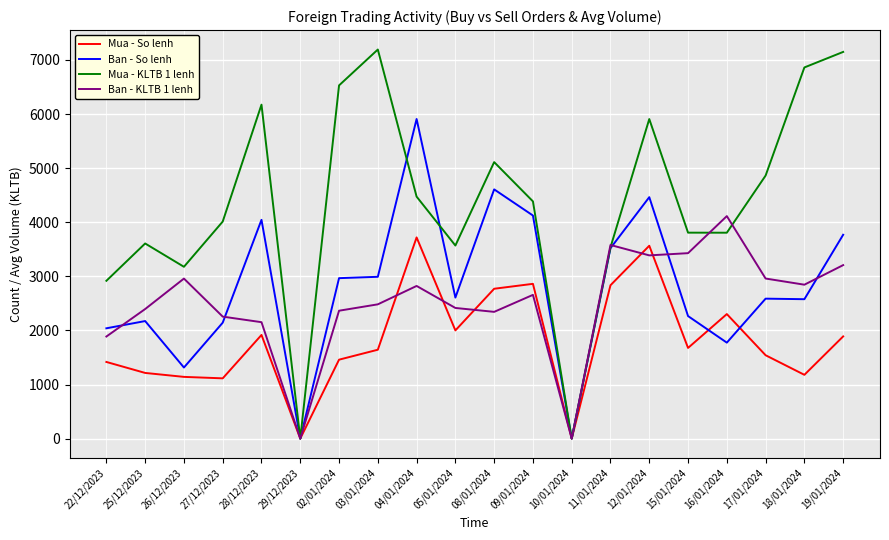

Which series has the largest range (max minus min)?

Mua - KLTB 1 lenh